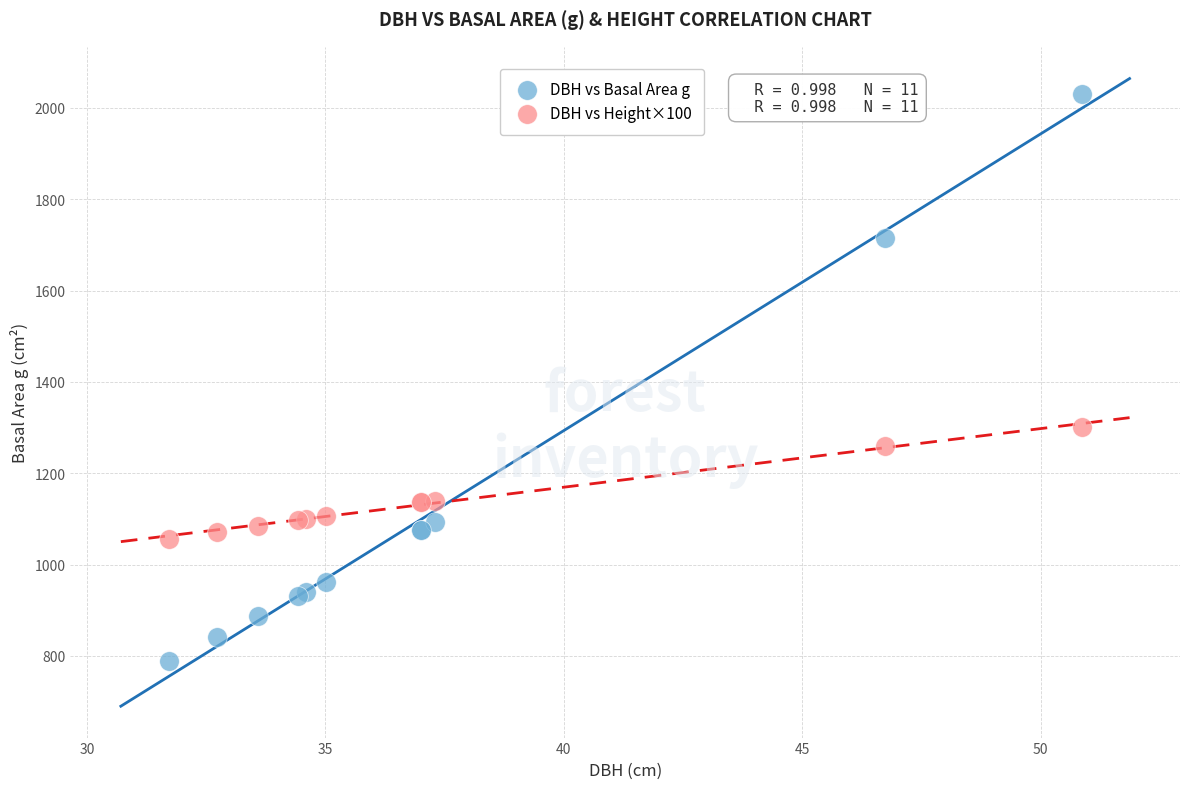

Which series has the largest Y range (max minus min)?

DBH vs Basal Area g